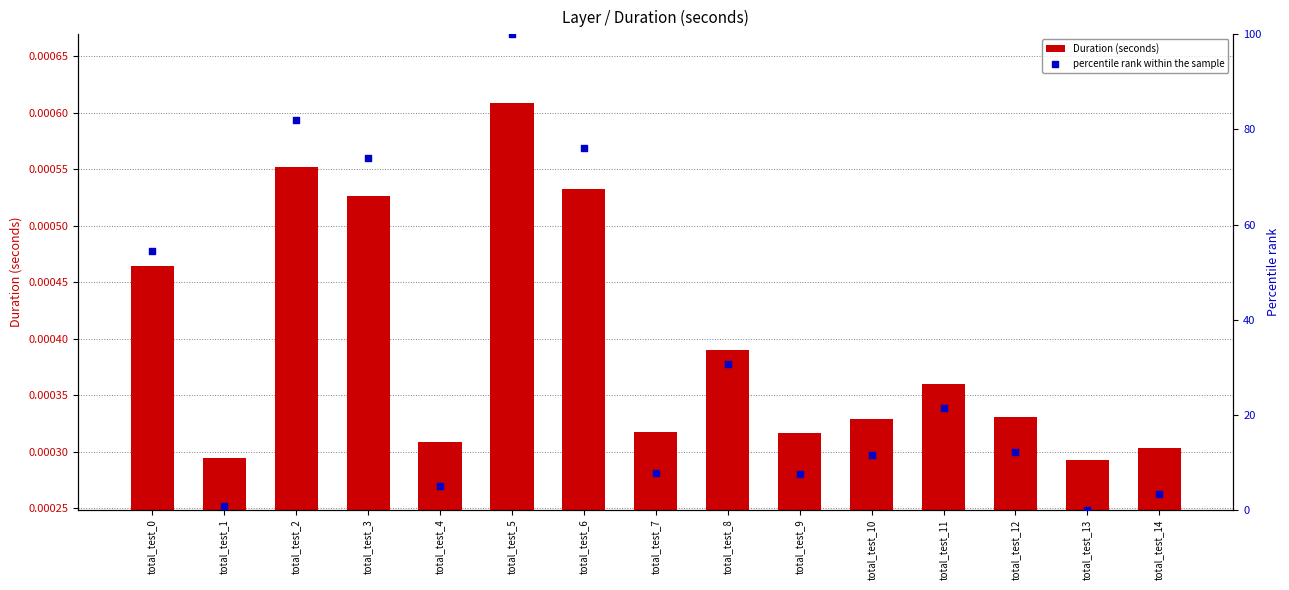

Which series reaches the minimum Y coordinate?

percentile rank within the sample